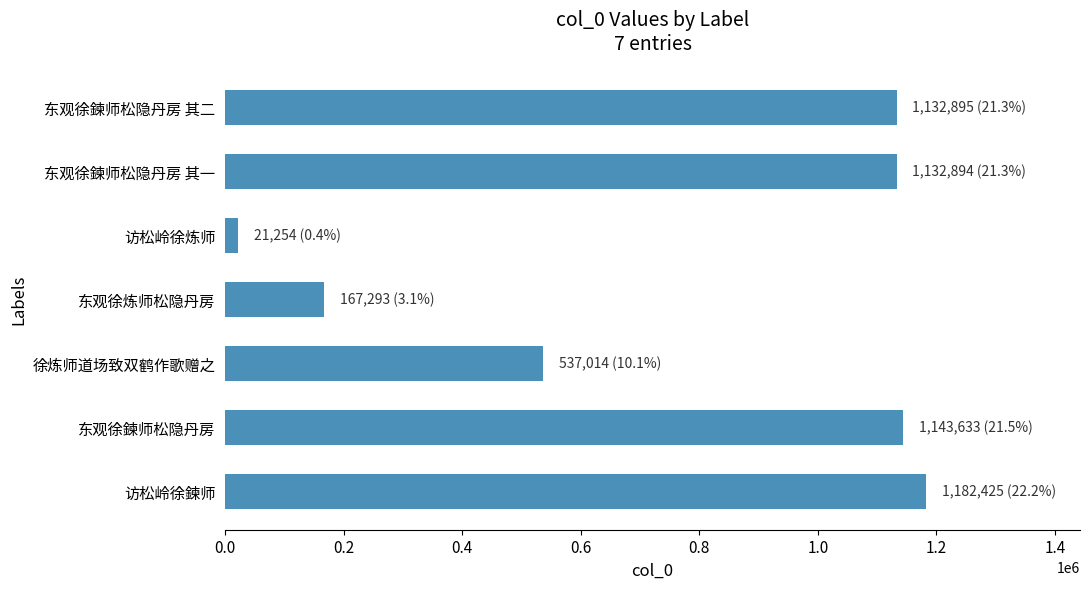

What is the label of the 7th bar from the bottom?

东观徐鍊师松隐丹房 其二